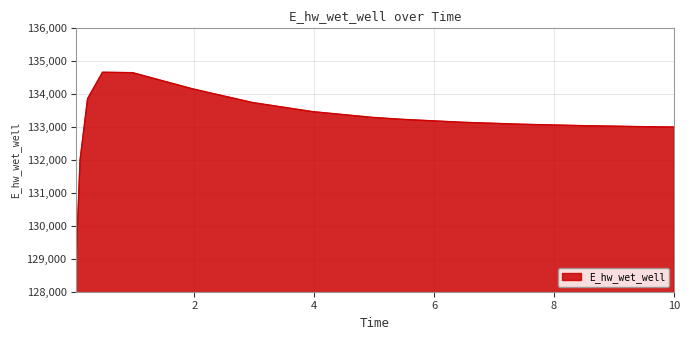

What is the greatest value displayed?

134666.1